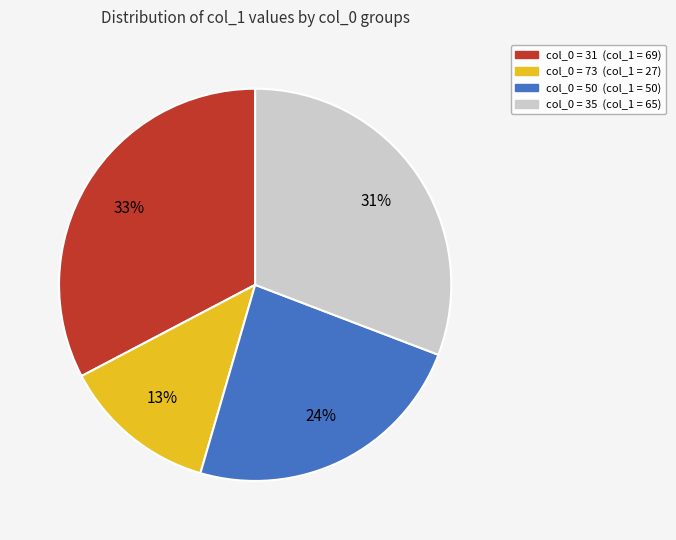

Is it true that col_0 = 31 (col_1 = 69) is 23% of the pie?

False